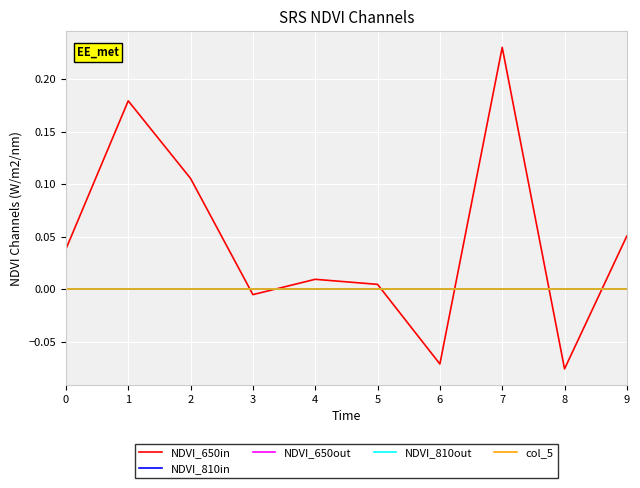

Does the chart have visible grid lines?

Yes